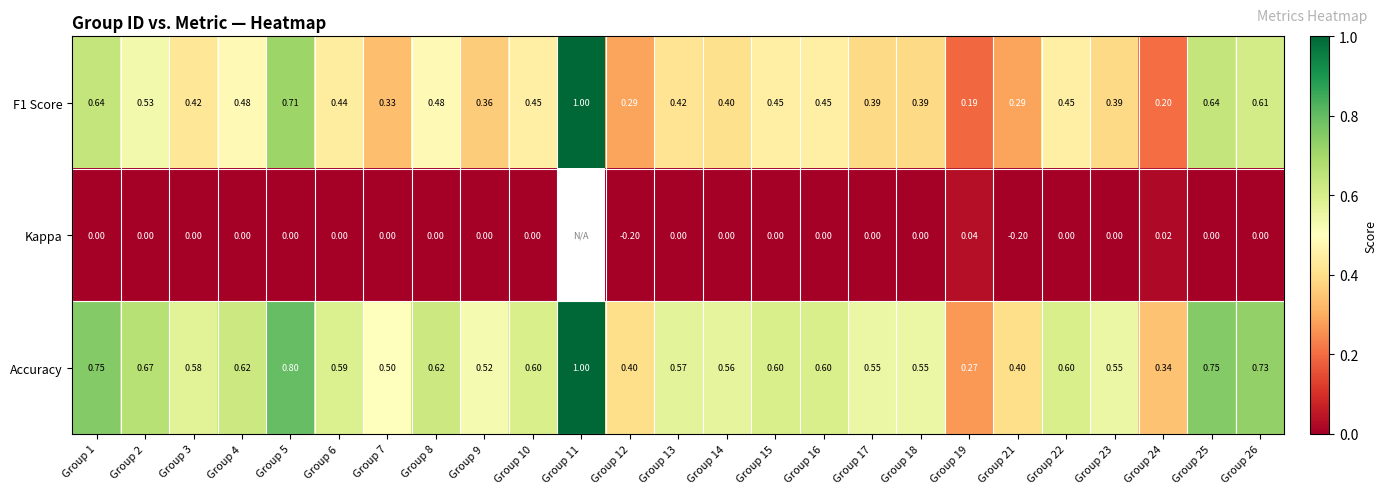

What is the spread (max minus min) of values at Group 26?

0.7